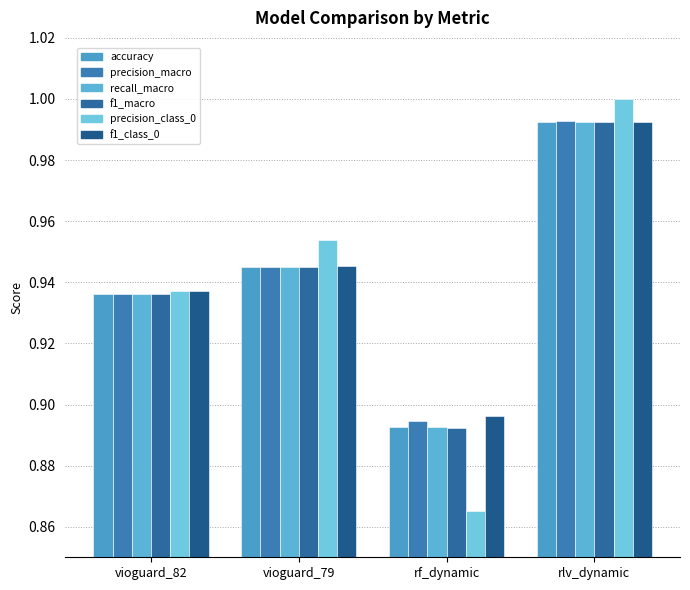

What is the greatest value displayed?

1.0